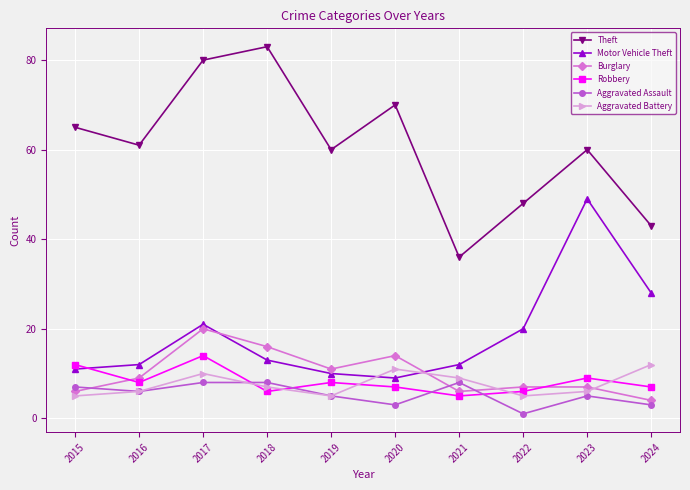

Which series has the widest spread of values?

Theft